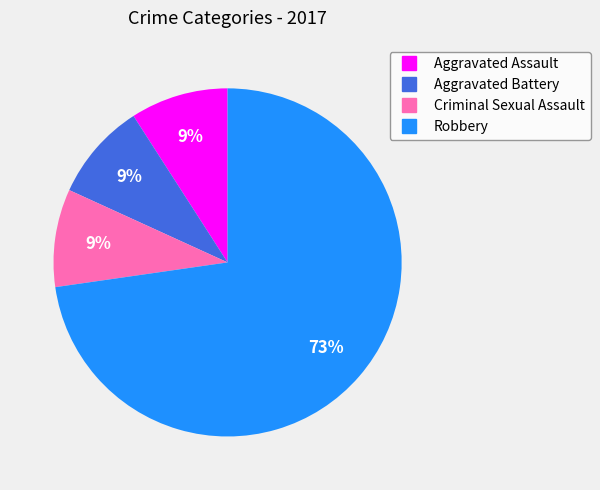

What is the largest slice in the pie chart?

Robbery